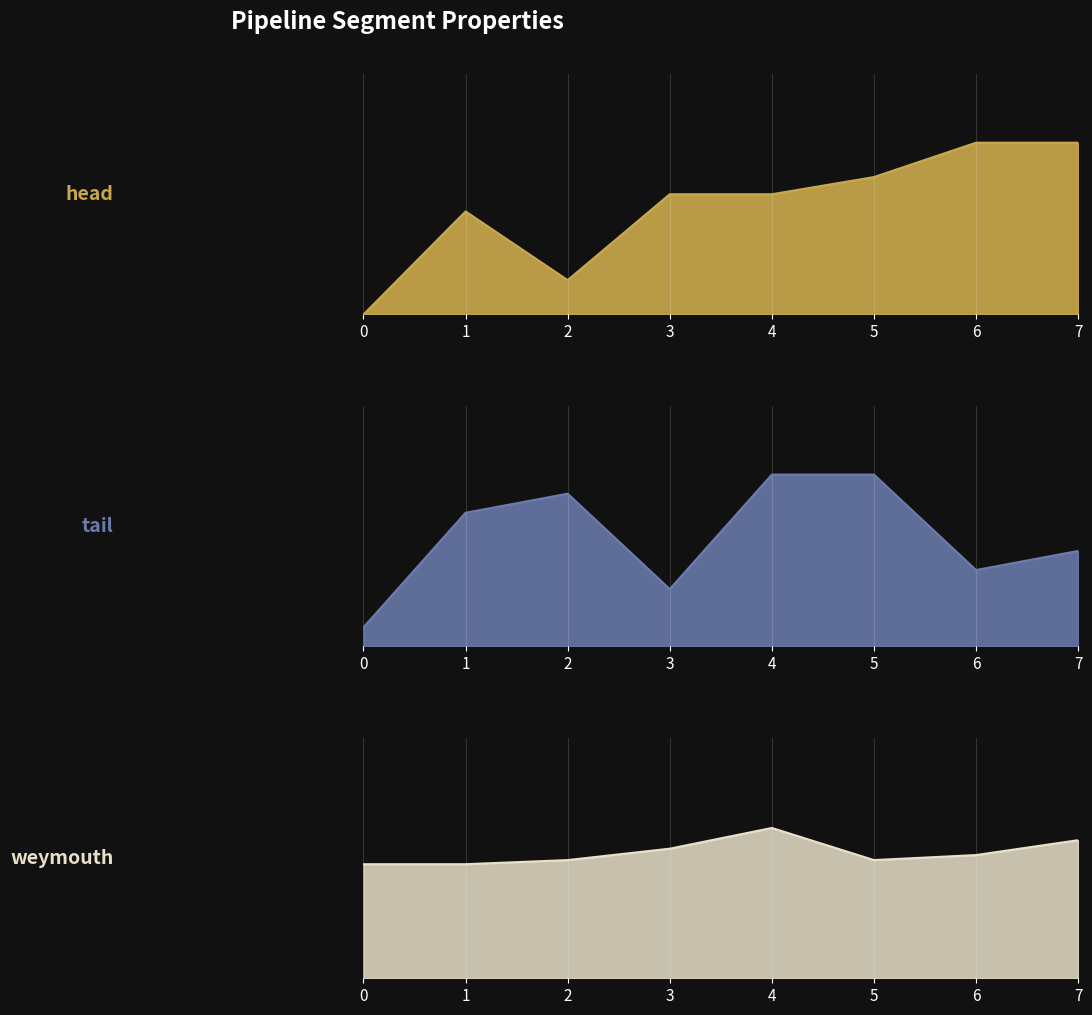

True or false: tail has a value of 9.0 at 5.

True